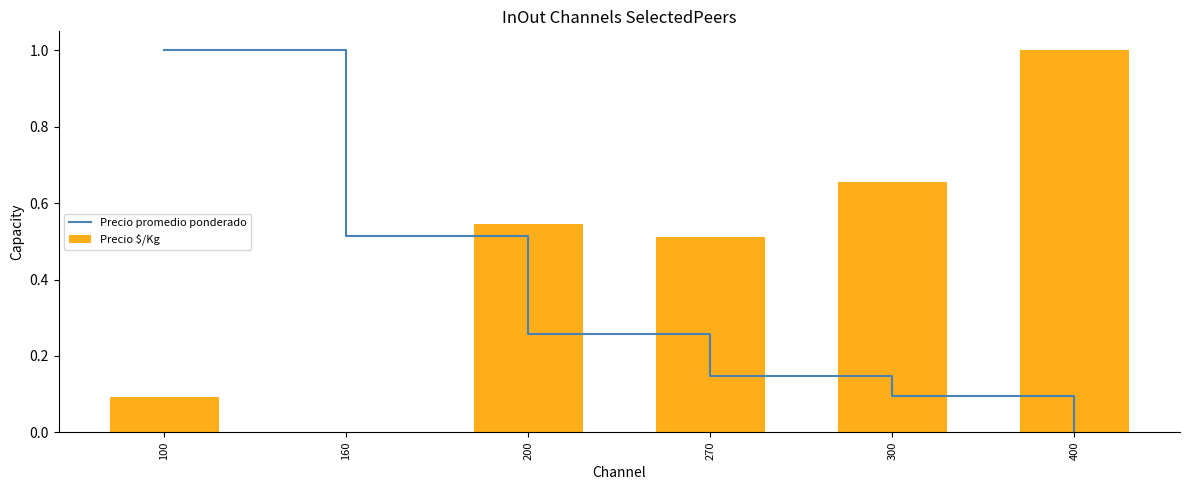

What is the average value of the Precio promedio ponderado series?

0.3